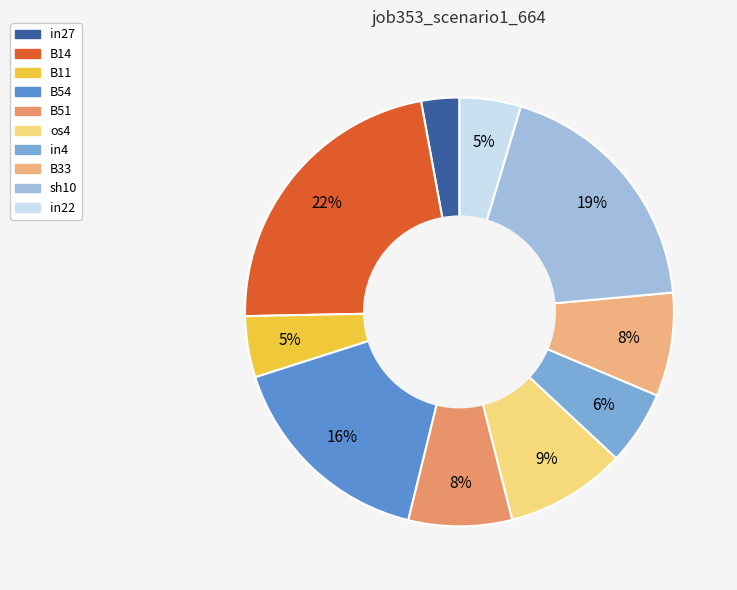

Which has a higher value, B14 or sh10?

B14